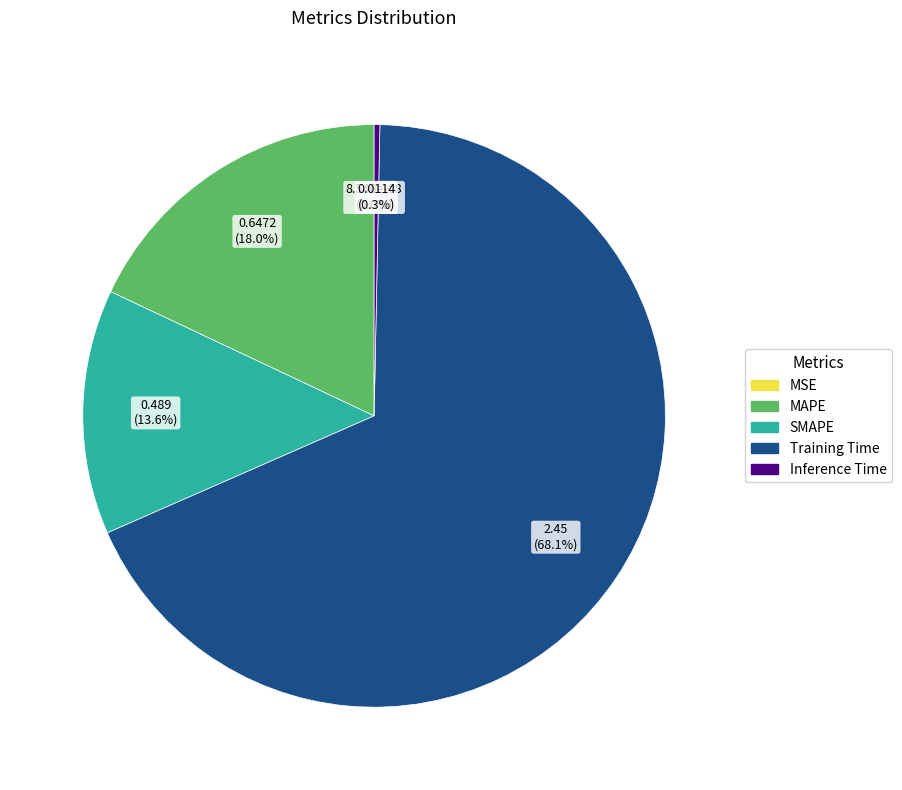

Which category has the biggest portion of the pie?

Training Time